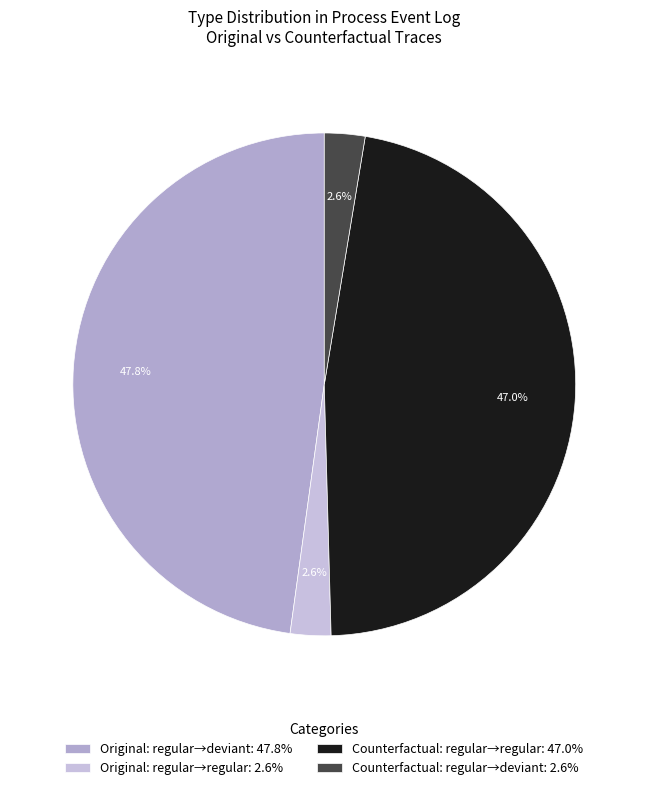

Is there any slice that represents more than half of the pie?

No